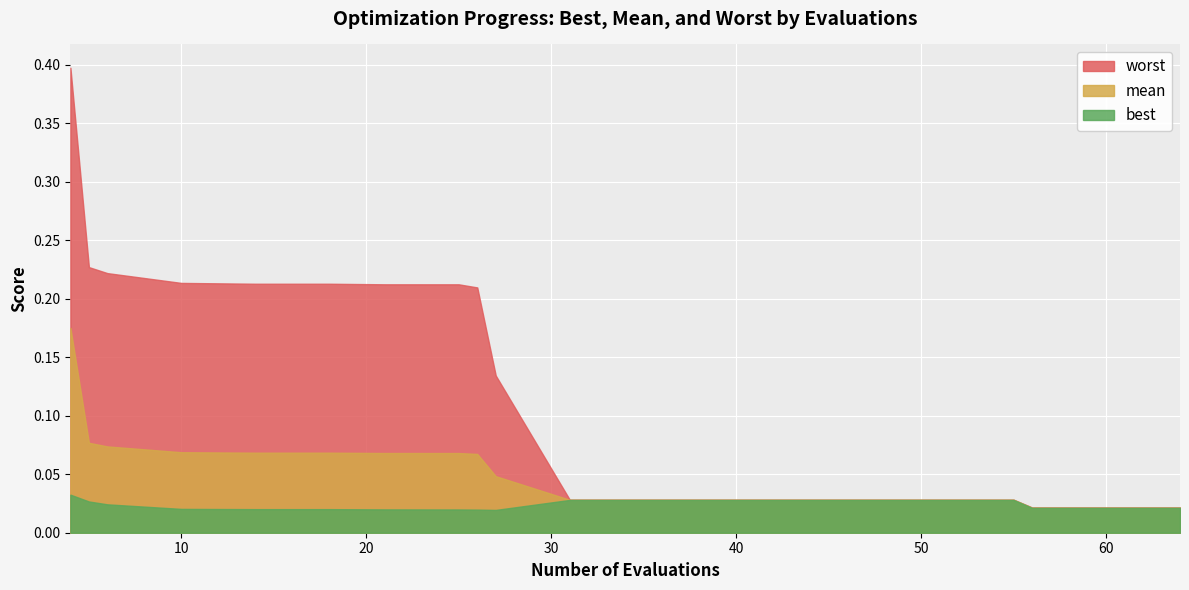

What are all the series names shown in the legend?

worst, mean, best